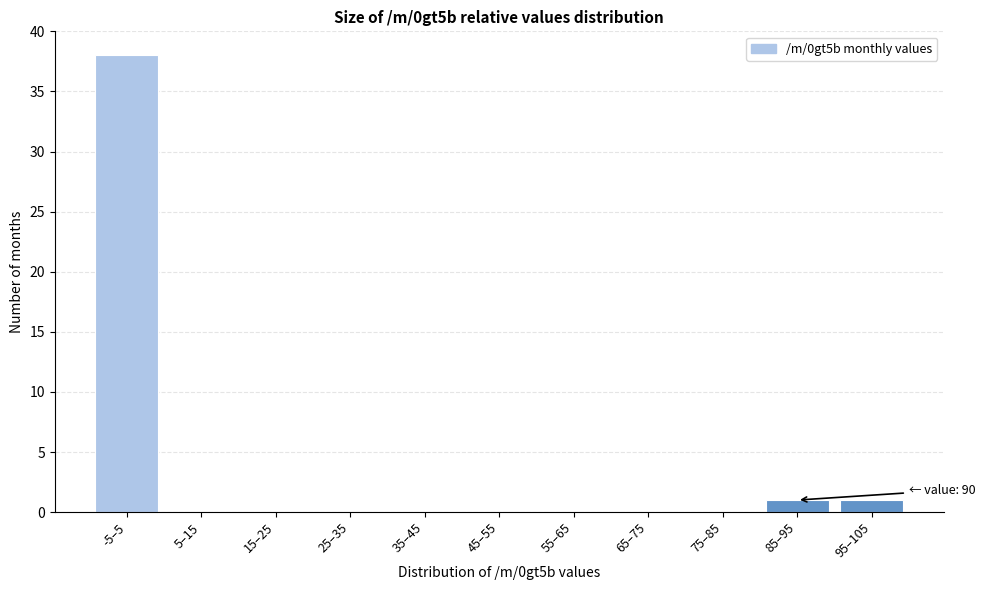

Reading left to right, list all the values displayed in this chart.

-5–5=38	5–15=0	15–25=0	25–35=0	35–45=0	45–55=0	55–65=0	65–75=0	75–85=0	85–95=1	95–105=1